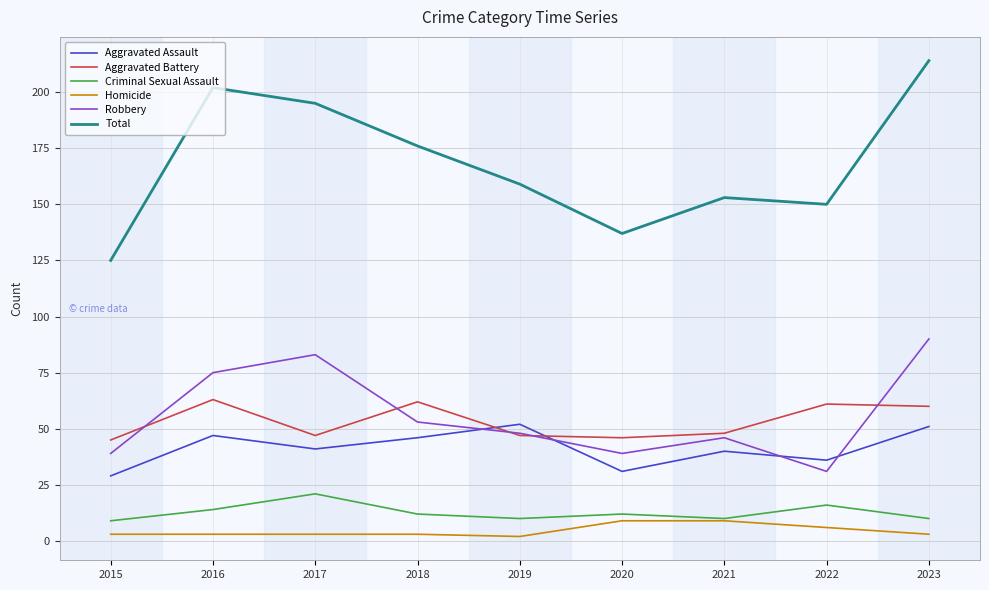

Reading left to right, what are all the values shown in this chart?

Aggravated Assault: 2015=29	2016=47	2017=41	2018=46	2019=52	2020=31	2021=40	2022=36	2023=51
Aggravated Battery: 2015=45	2016=63	2017=47	2018=62	2019=47	2020=46	2021=48	2022=61	2023=60
Criminal Sexual Assault: 2015=9	2016=14	2017=21	2018=12	2019=10	2020=12	2021=10	2022=16	2023=10
Homicide: 2015=3	2016=3	2017=3	2018=3	2019=2	2020=9	2021=9	2022=6	2023=3
Robbery: 2015=39	2016=75	2017=83	2018=53	2019=48	2020=39	2021=46	2022=31	2023=90
Total: 2015=125	2016=202	2017=195	2018=176	2019=159	2020=137	2021=153	2022=150	2023=214